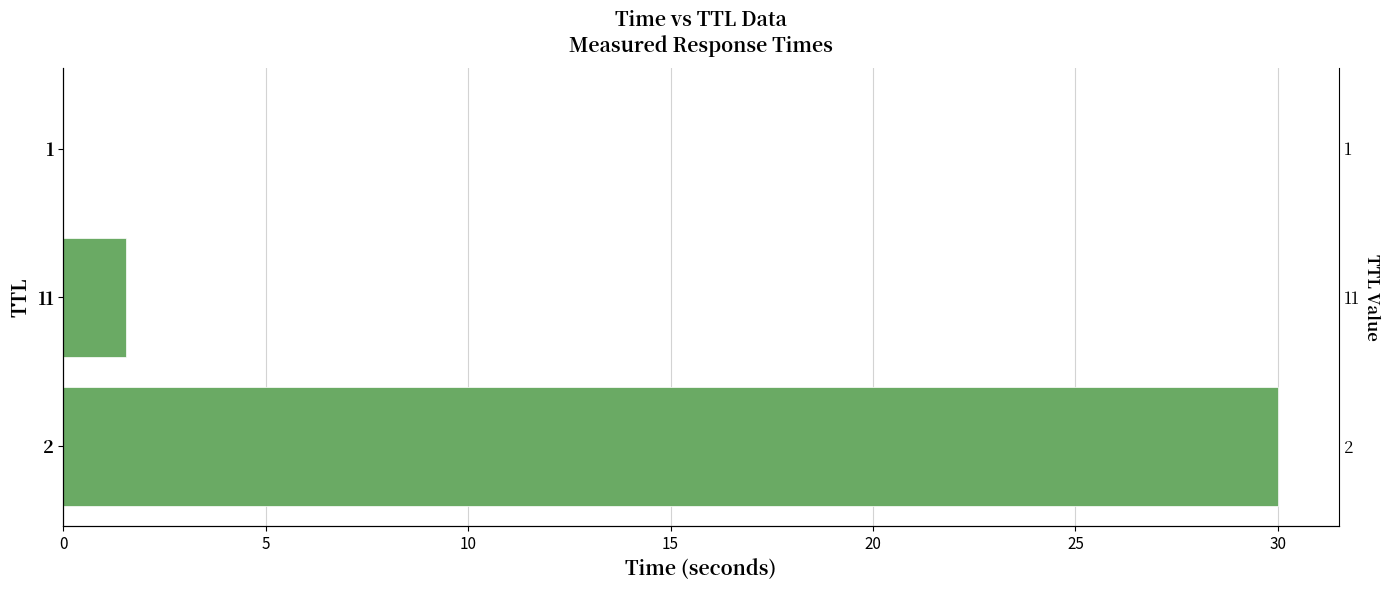

How many data points are less than 1?

1